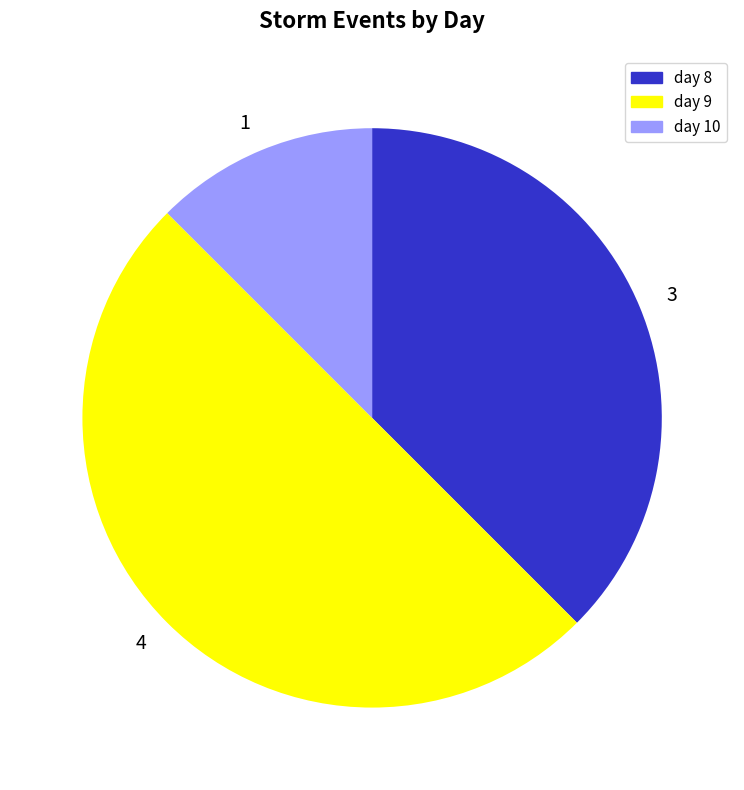

Is day 10 the majority of the pie?

No